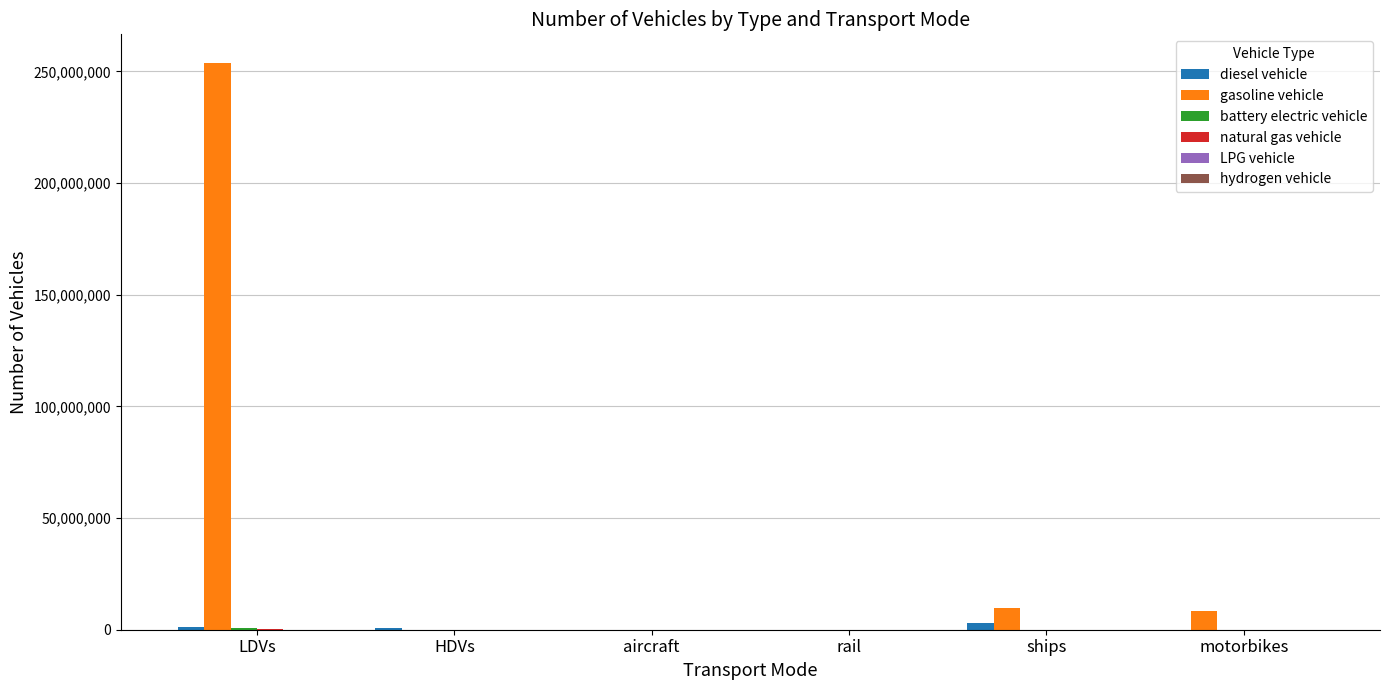

At which category is the sum across all series the highest?

LDVs